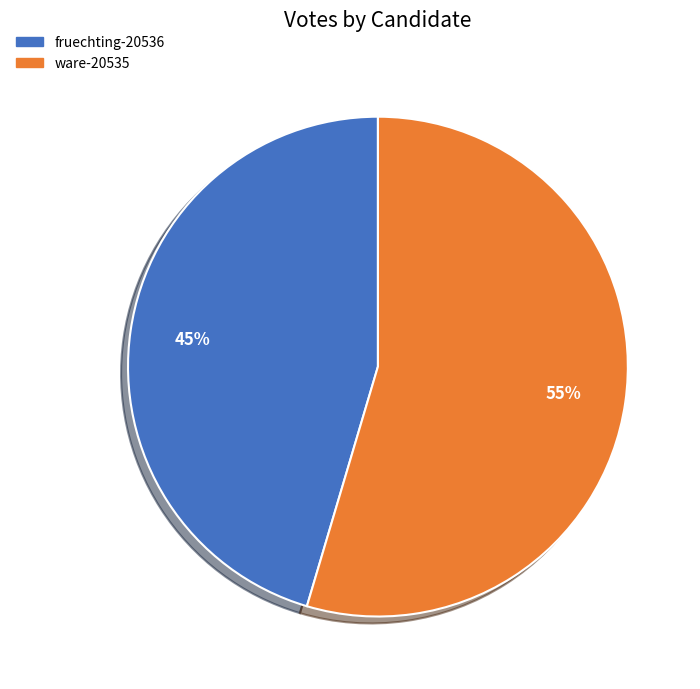

Is the sum of ware-20535 and fruechting-20536 greater than half?

Yes